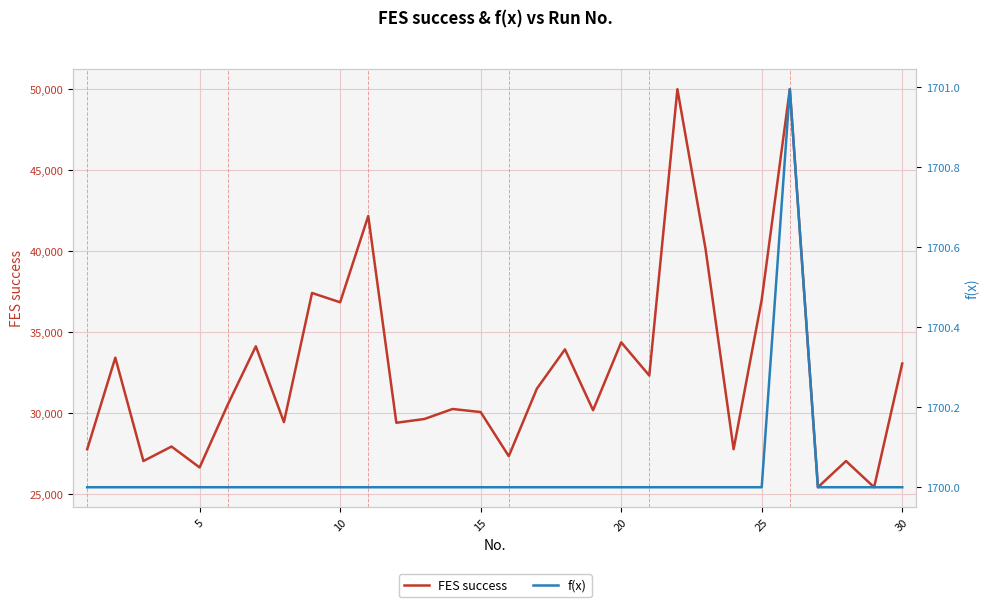

True or false: f(x) and FES success cross at least once.

False